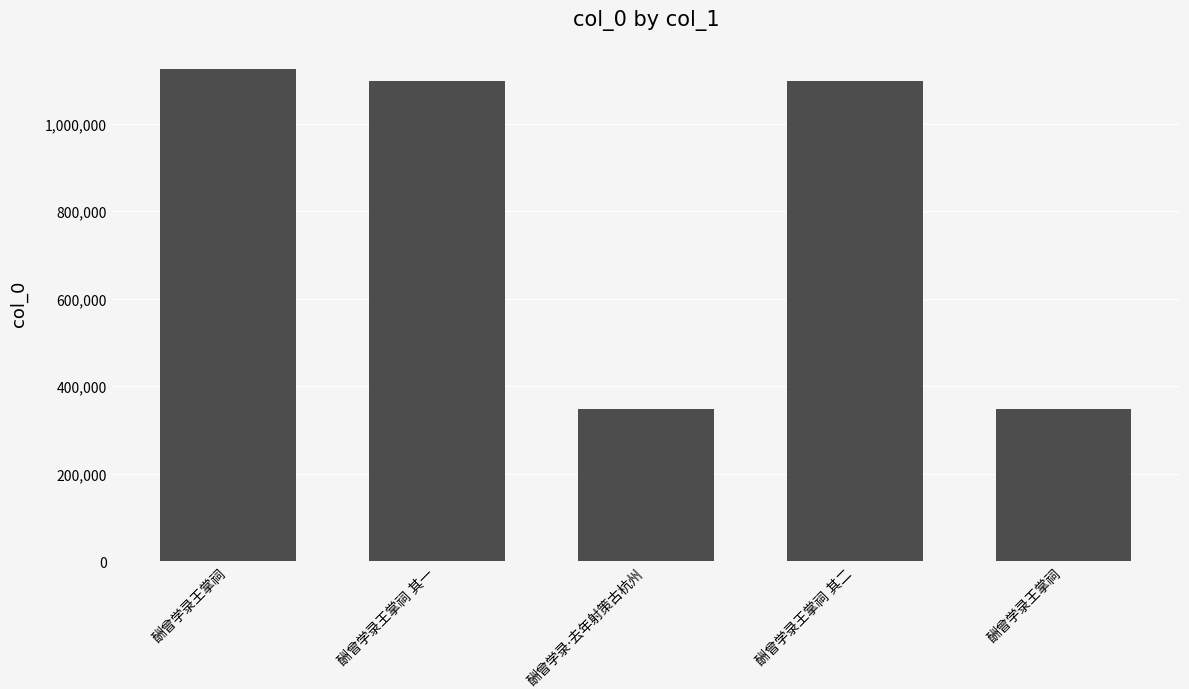

Which label corresponds to the largest value in the chart?

酬曾学录王掌祠